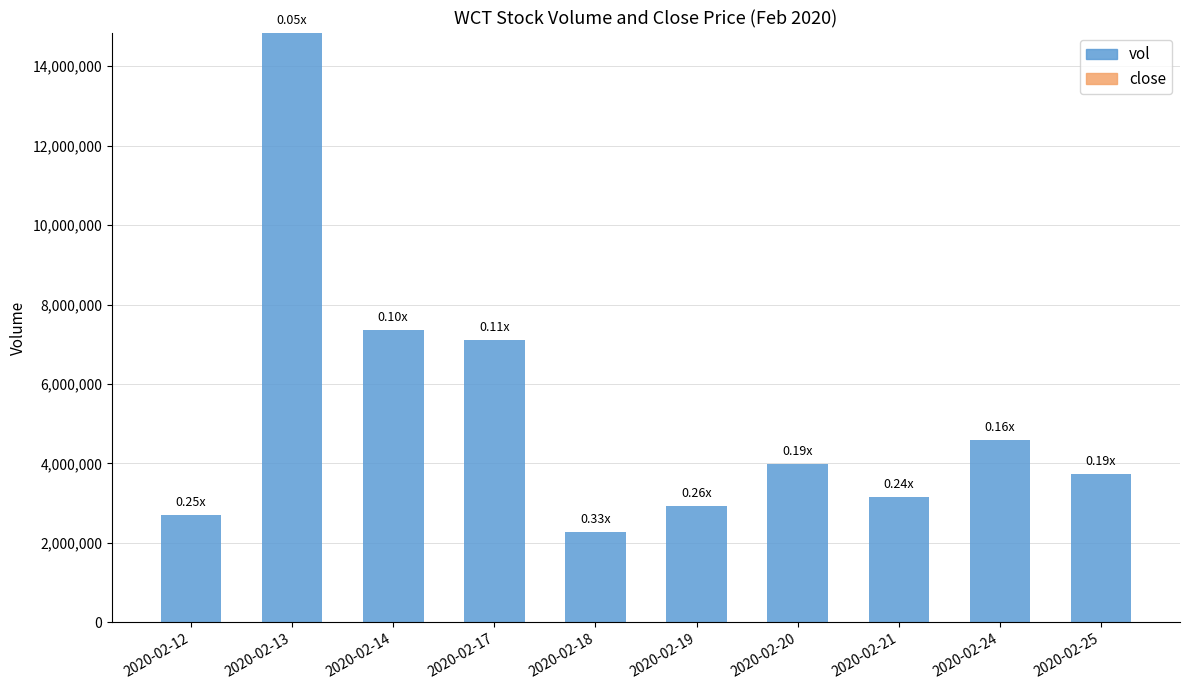

At which category is the sum across all series the highest?

2020-02-13